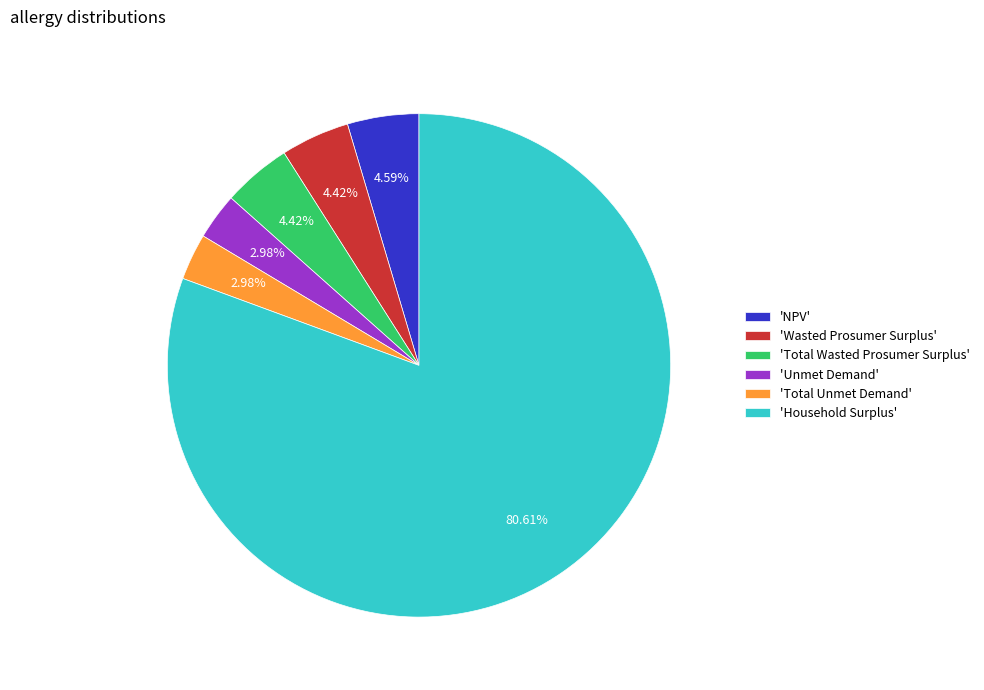

To the nearest percent, what is the average slice percentage?

17%